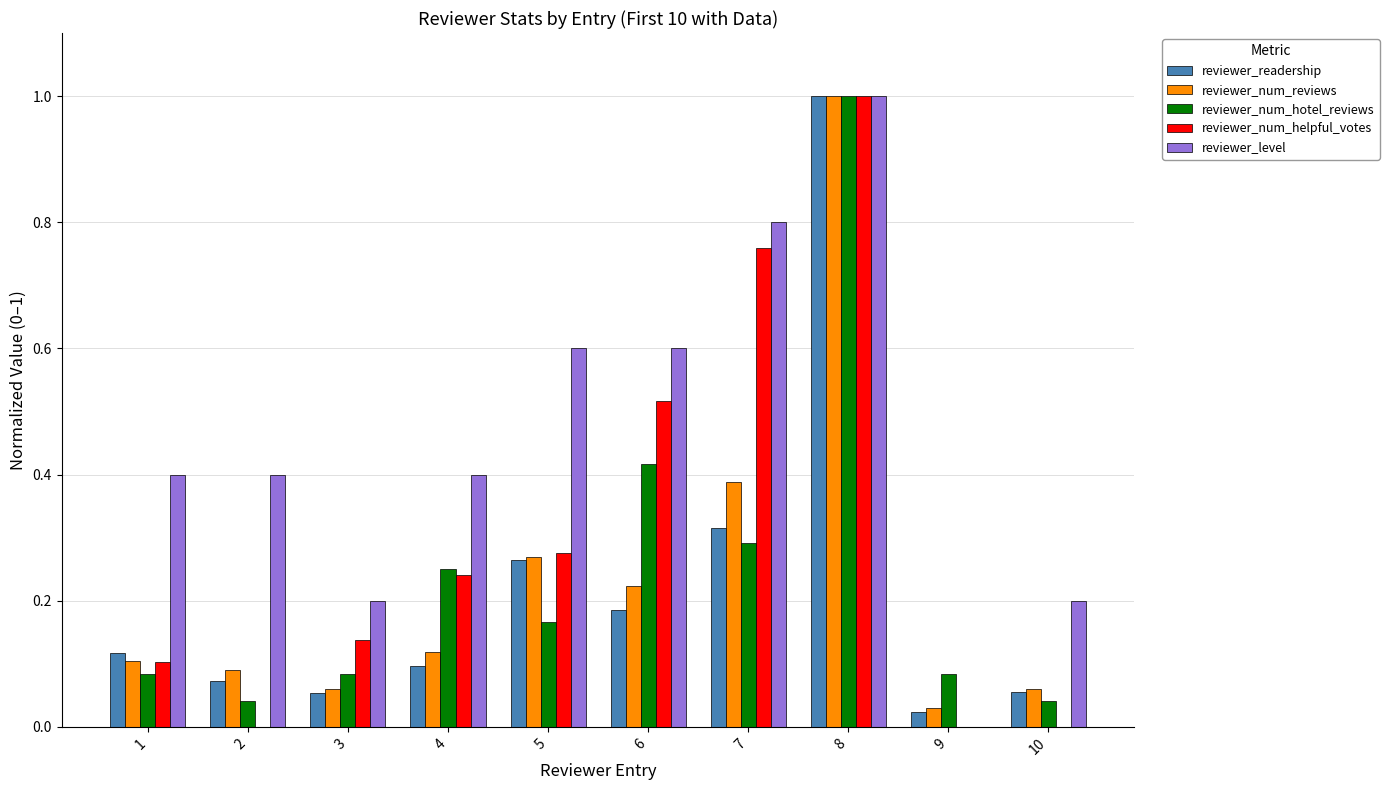

At which category is the sum across all series the highest?

8